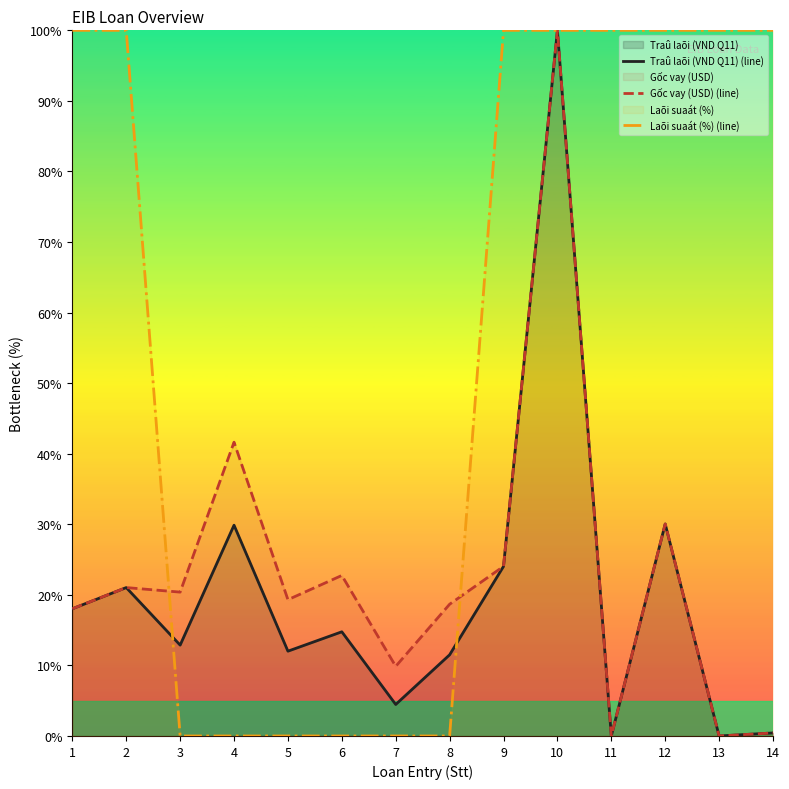

Is the value of Gốc vay (USD) (line) at 9 greater than the value of Laõi suaát (%) (line) at 10?

No